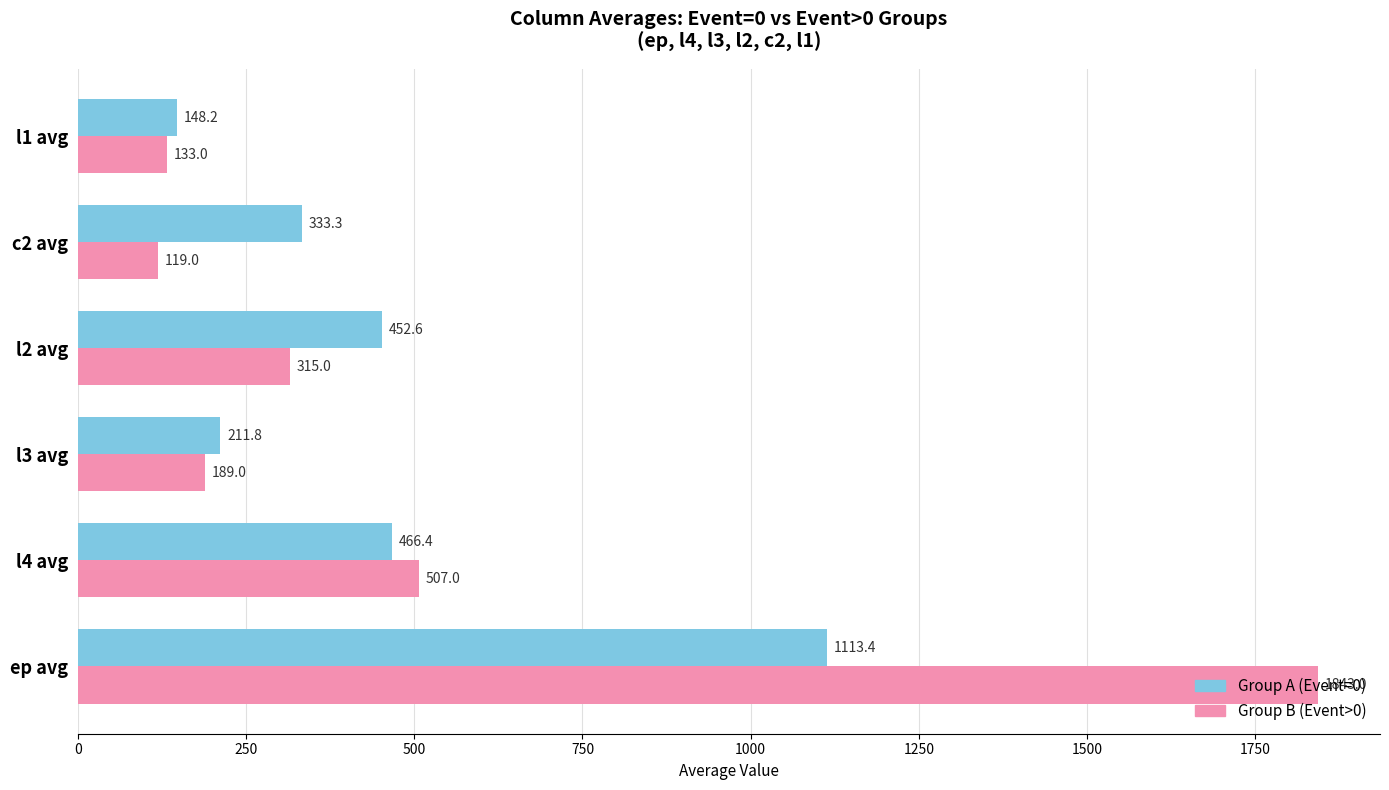

List the series in order of their peak value, highest first.

Group B (Event>0), Group A (Event=0)